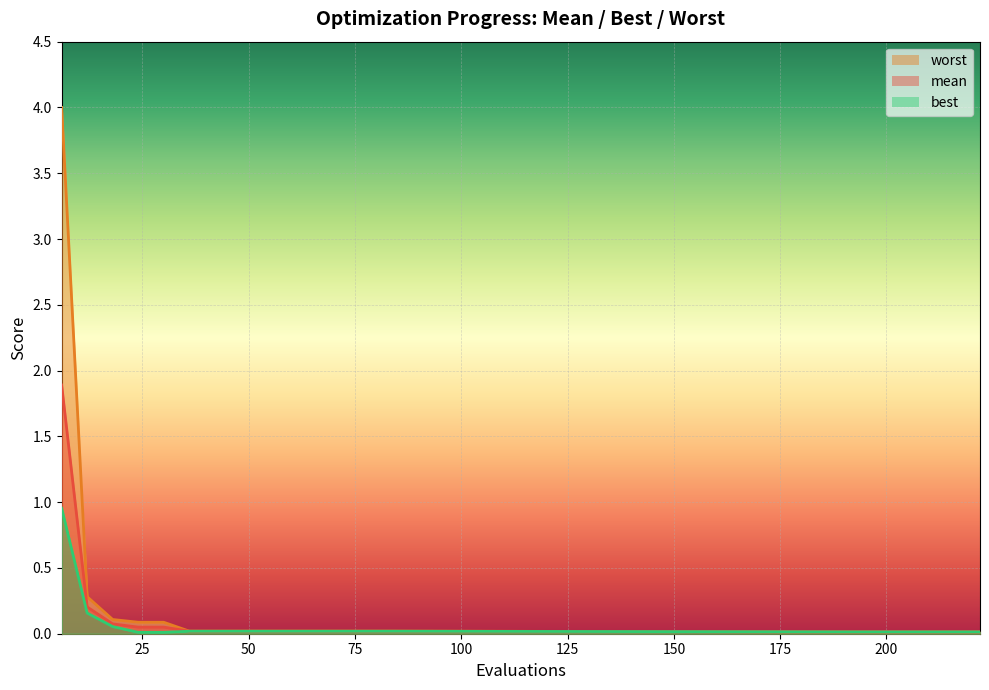

What is the maximum value for mean?

1.9